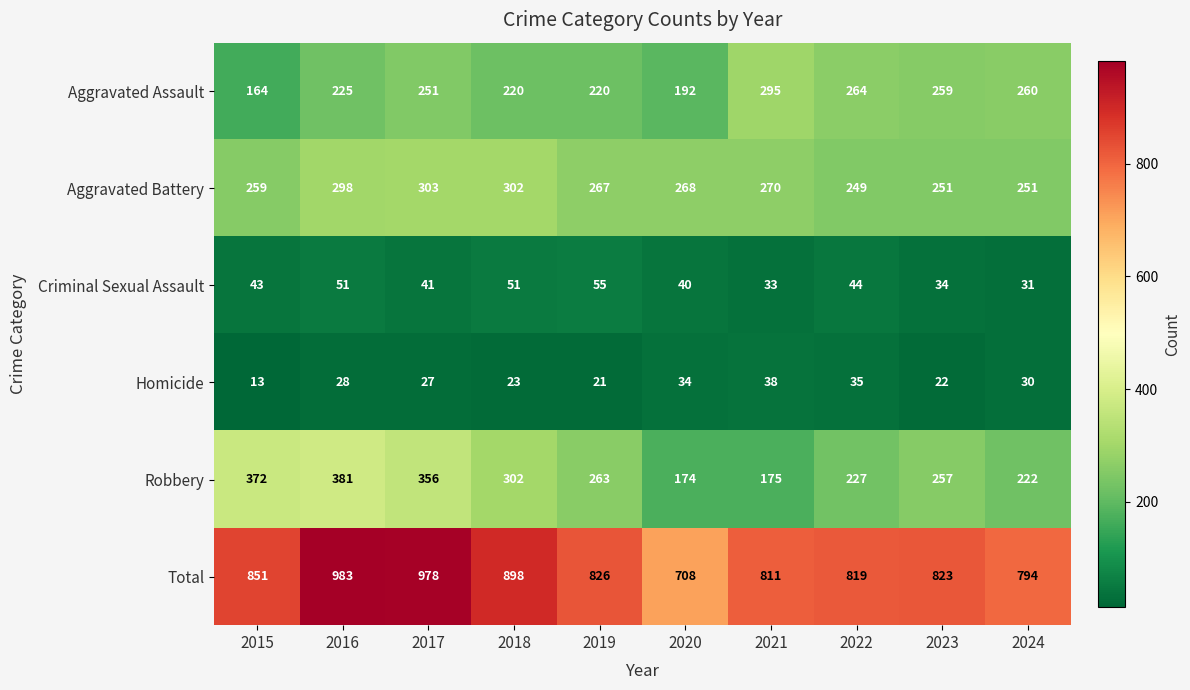

At how many categories does at least one series exceed 252?

10